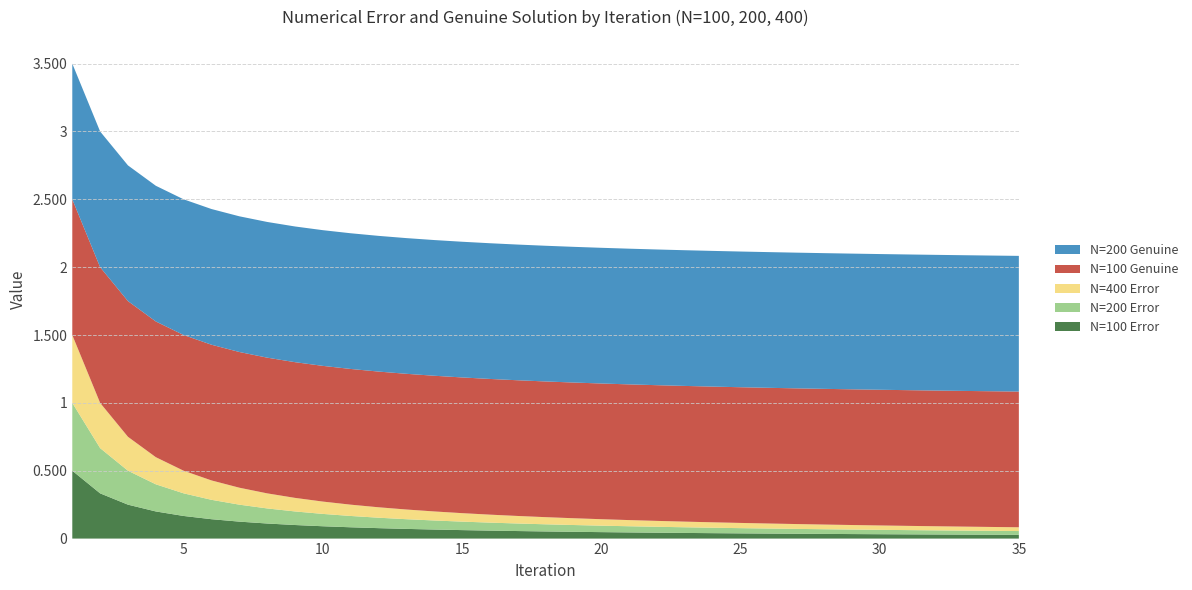

Reading left to right, transcribe all the data shown in this chart.

N=100 Error: 1=0.5	2=0.3	3=0.2	4=0.2	5=0.2	6=0.1	7=0.1	8=0.1	9=0.1	10=0.1	11=0.1	12=0.1	13=0.1	14=0.1	15=0.1	16=0.1	17=0.1	18=0.1	19=0.0	20=0.0	21=0.0	22=0.0	23=0.0	24=0.0	25=0.0	26=0.0	27=0.0	28=0.0	29=0.0	30=0.0	31=0.0	32=0.0	33=0.0	34=0.0	35=0.0
N=200 Error: 1=0.5	2=0.3	3=0.2	4=0.2	5=0.2	6=0.1	7=0.1	8=0.1	9=0.1	10=0.1	11=0.1	12=0.1	13=0.1	14=0.1	15=0.1	16=0.1	17=0.1	18=0.1	19=0.0	20=0.0	21=0.0	22=0.0	23=0.0	24=0.0	25=0.0	26=0.0	27=0.0	28=0.0	29=0.0	30=0.0	31=0.0	32=0.0	33=0.0	34=0.0	35=0.0
N=400 Error: 1=0.5	2=0.3	3=0.2	4=0.2	5=0.2	6=0.1	7=0.1	8=0.1	9=0.1	10=0.1	11=0.1	12=0.1	13=0.1	14=0.1	15=0.1	16=0.1	17=0.1	18=0.1	19=0.1	20=0.0	21=0.0	22=0.0	23=0.0	24=0.0	25=0.0	26=0.0	27=0.0	28=0.0	29=0.0	30=0.0	31=0.0	32=0.0	33=0.0	34=0.0	35=0.0
N=100 Genuine: 1=1.0	2=1.0	3=1.0	4=1.0	5=1.0	6=1.0	7=1.0	8=1.0	9=1.0	10=1.0	11=1.0	12=1.0	13=1.0	14=1.0	15=1.0	16=1.0	17=1.0	18=1.0	19=1.0	20=1.0	21=1.0	22=1.0	23=1.0	24=1.0	25=1.0	26=1.0	27=1.0	28=1.0	29=1.0	30=1.0	31=1.0	32=1.0	33=1.0	34=1.0	35=1.0
N=200 Genuine: 1=1.0	2=1.0	3=1.0	4=1.0	5=1.0	6=1.0	7=1.0	8=1.0	9=1.0	10=1.0	11=1.0	12=1.0	13=1.0	14=1.0	15=1.0	16=1.0	17=1.0	18=1.0	19=1.0	20=1.0	21=1.0	22=1.0	23=1.0	24=1.0	25=1.0	26=1.0	27=1.0	28=1.0	29=1.0	30=1.0	31=1.0	32=1.0	33=1.0	34=1.0	35=1.0